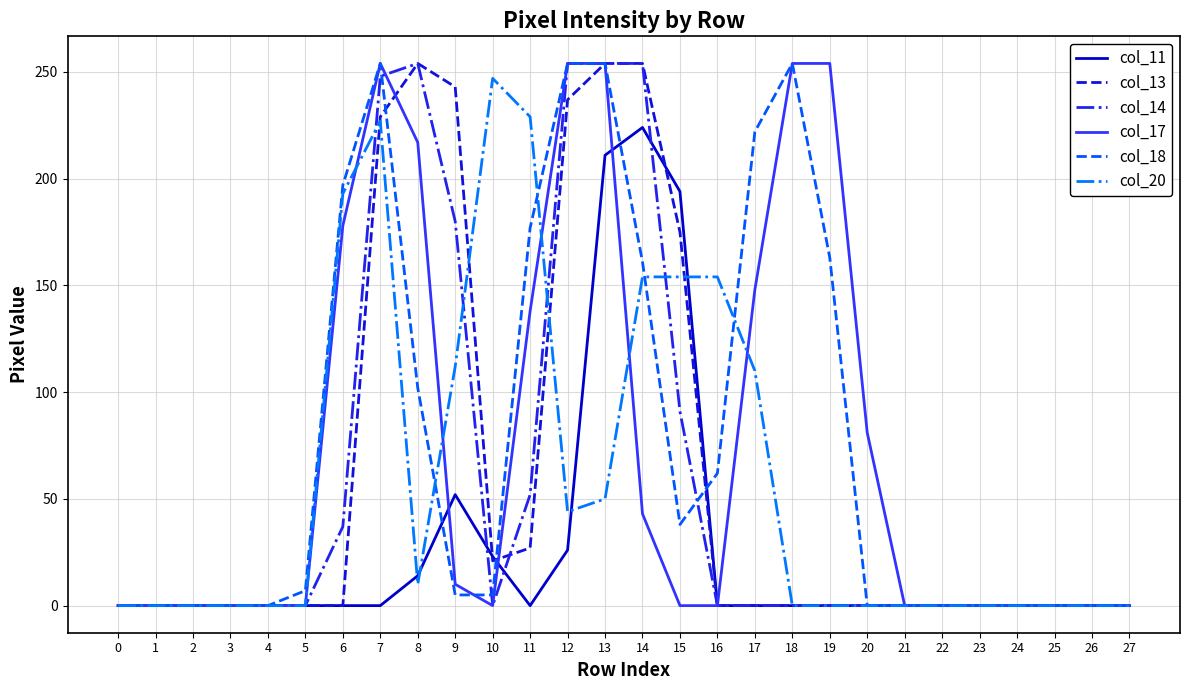

The col_14 series shows 0 at 4. True or false?

True